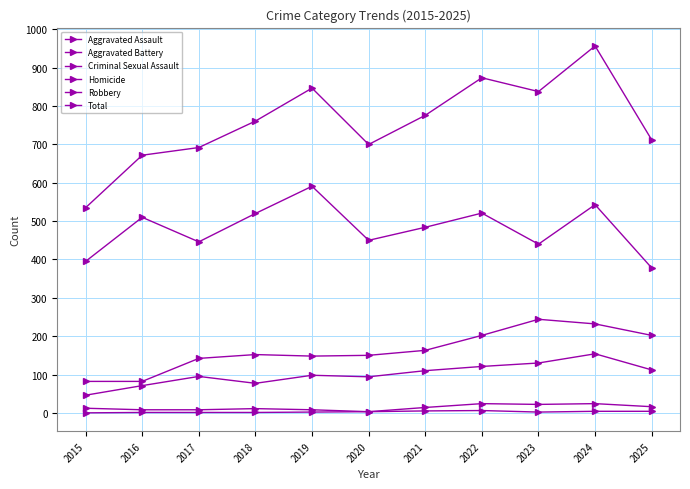

Read the Aggravated Assault value at 2022, to the nearest 10.

120